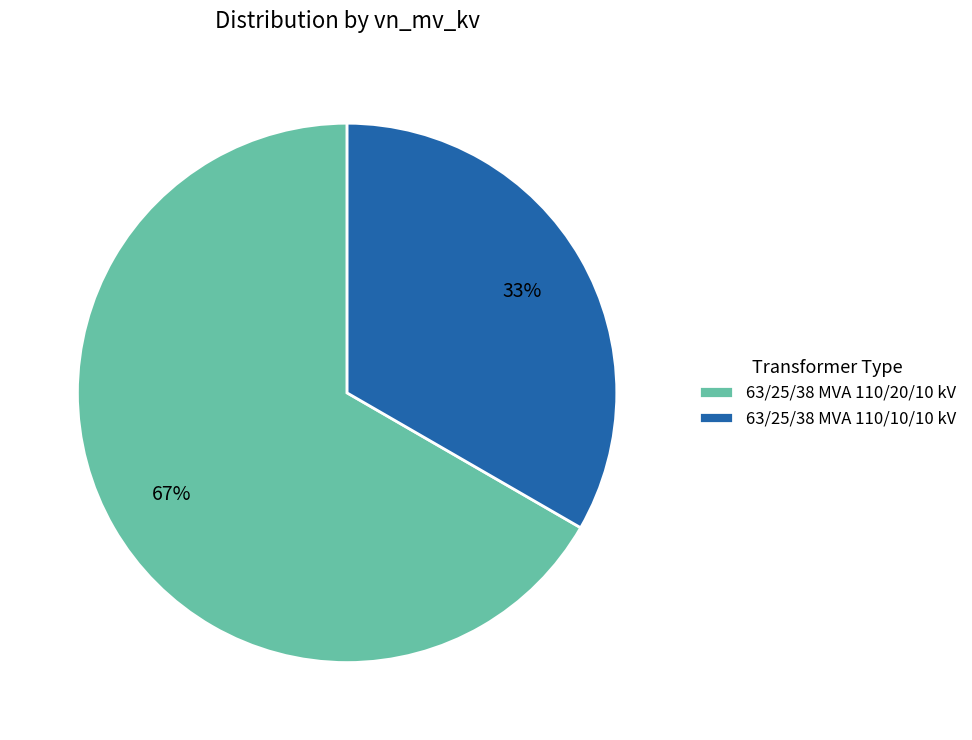

To the nearest percent, what percentage of the pie is 63/25/38 MVA 110/10/10 kV?

33%